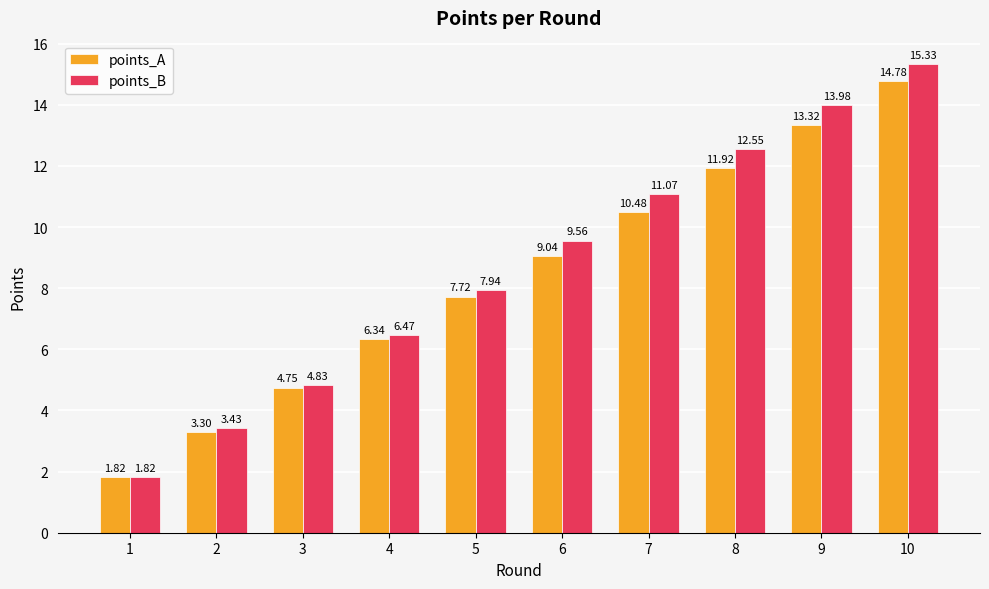

The value of points_B at 5 is 2.6. True or false?

False